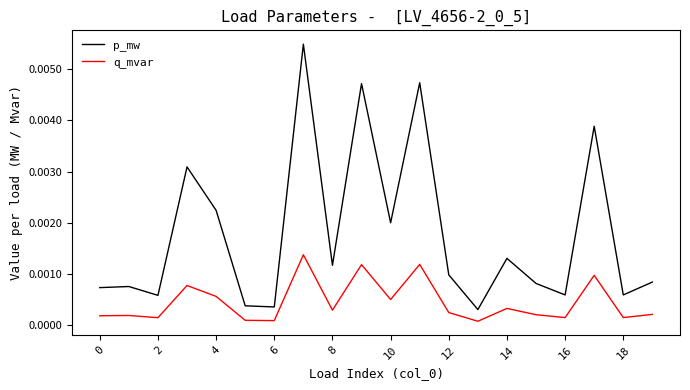

Which series has the largest total across all categories?

p_mw